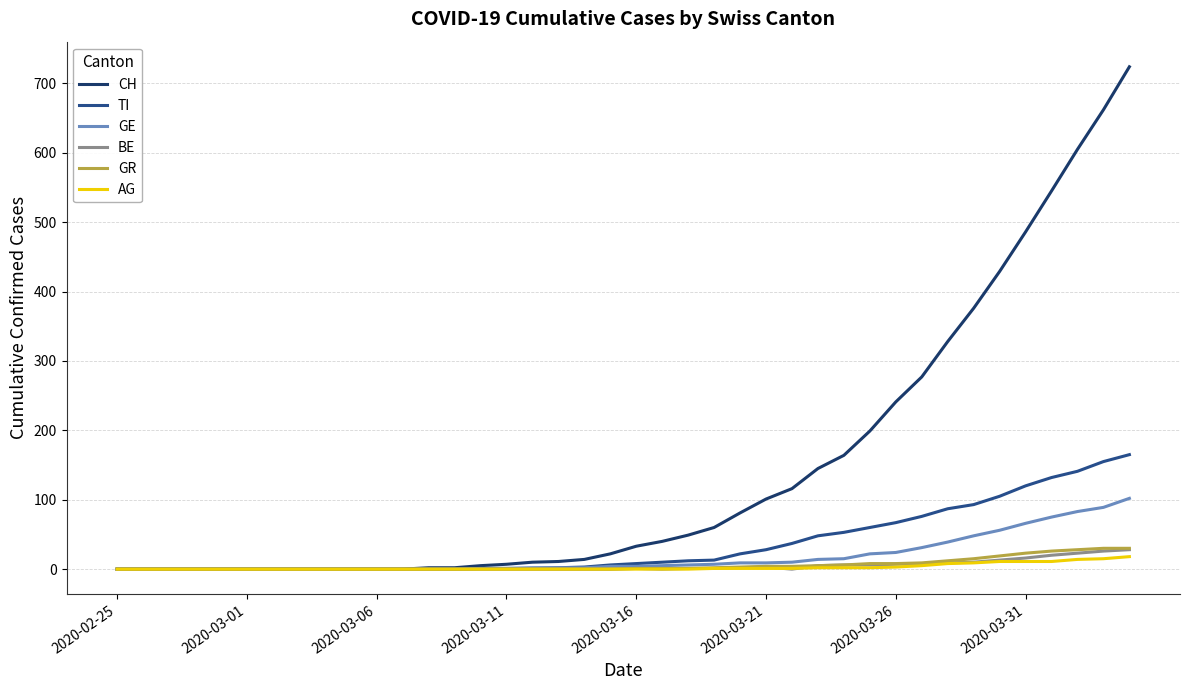

What is the highest value of the GR series?

30